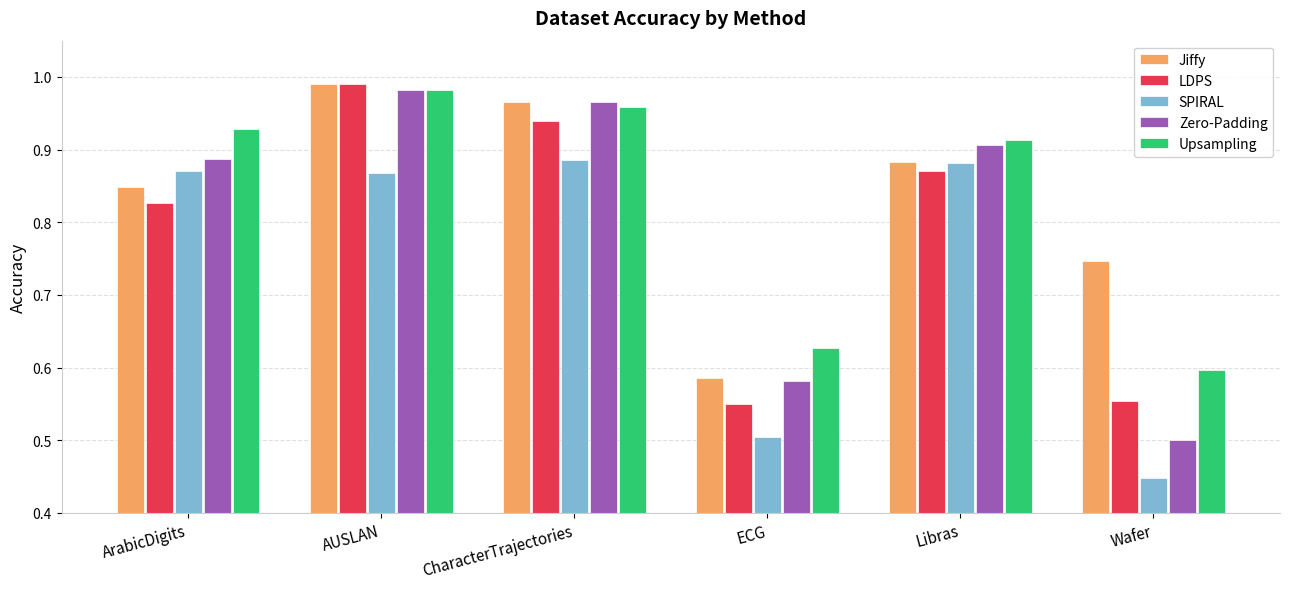

At how many categories does at least one series exceed 0?

6